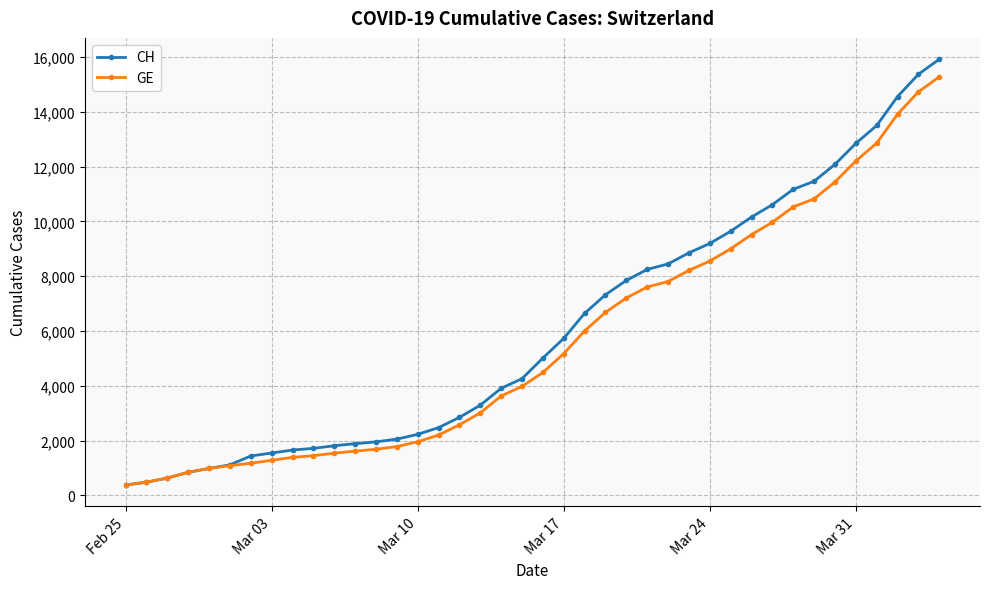

Which series has the widest spread of values?

CH